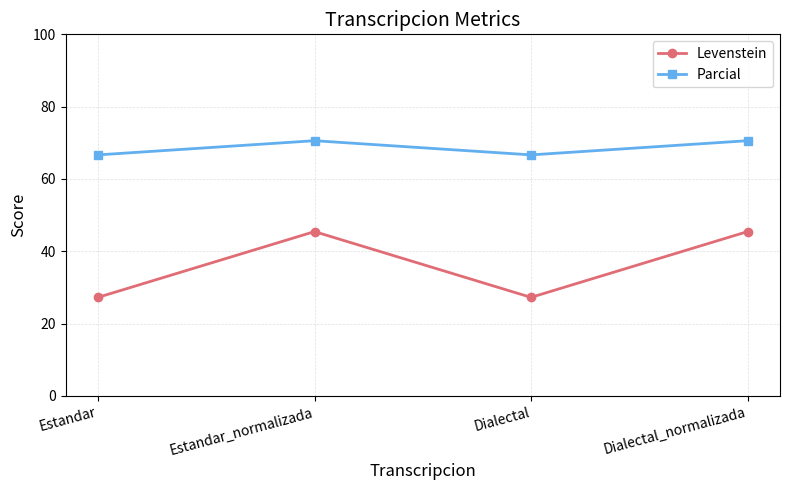

Reading left to right, list all the values displayed in this chart.

Levenstein: Estandar=27.3	Estandar_normalizada=45.5	Dialectal=27.3	Dialectal_normalizada=45.5
Parcial: Estandar=66.7	Estandar_normalizada=70.6	Dialectal=66.7	Dialectal_normalizada=70.6